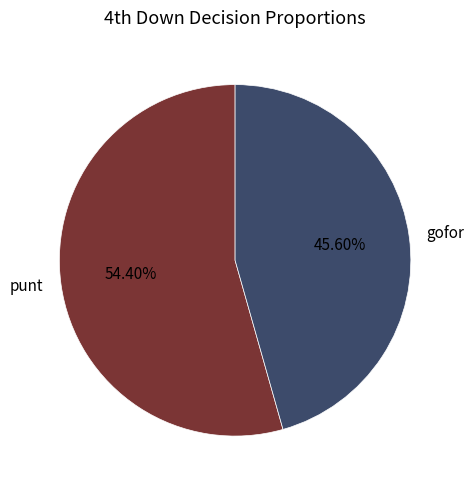

Rank the categories by value from lowest to highest.

gofor, punt